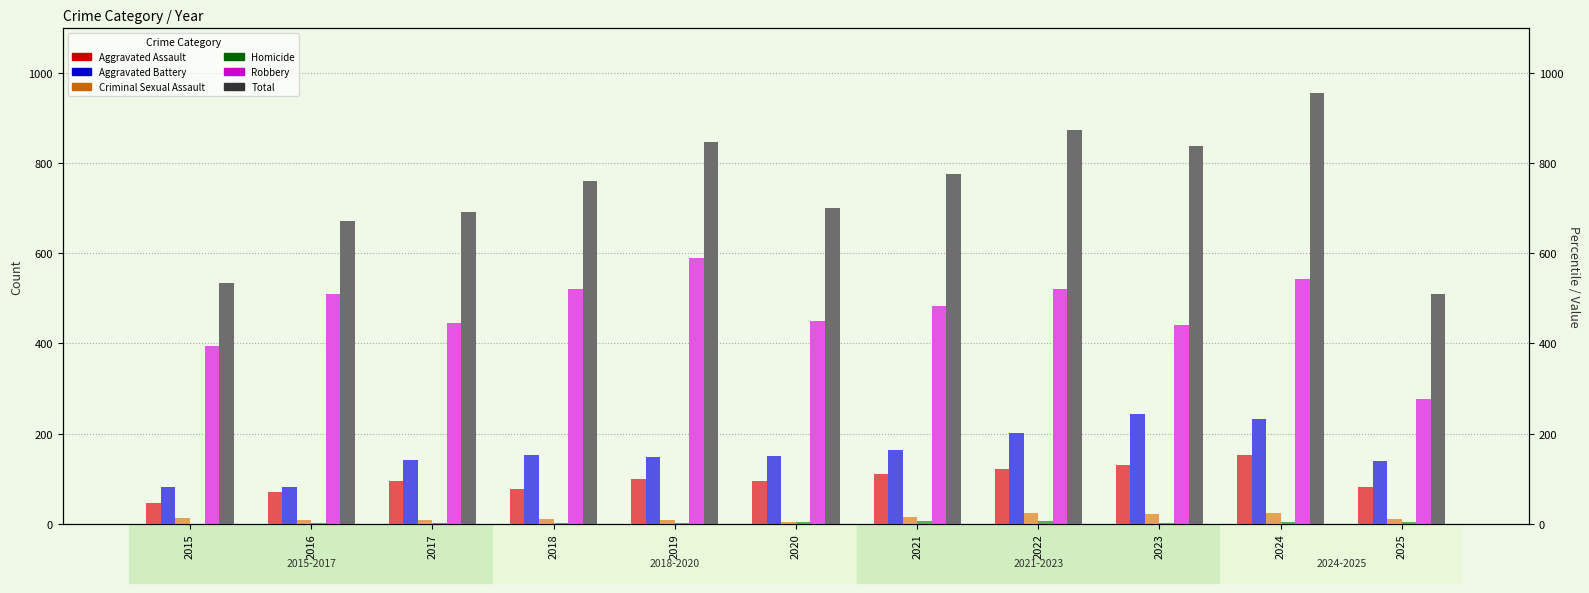

What is the maximum value for Total?

956